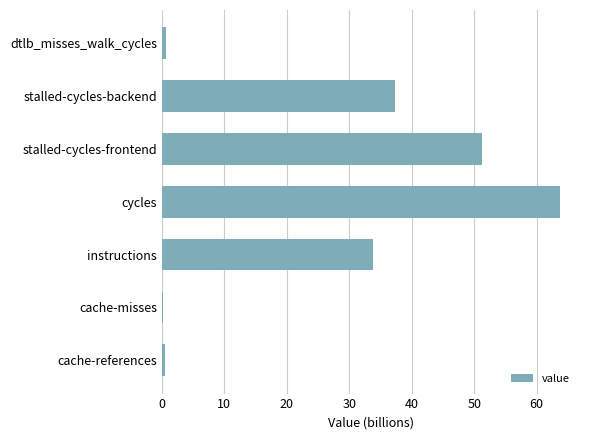

Where is the data nearest to the value 32?

instructions